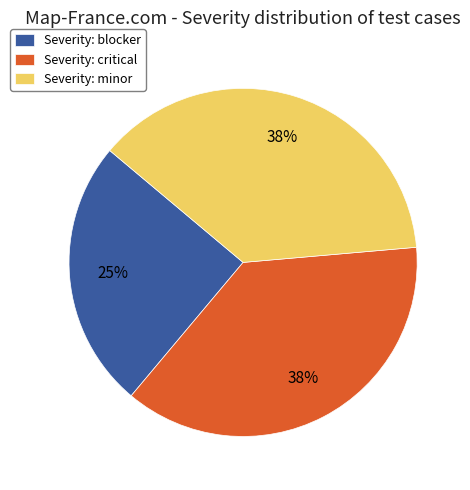

Approximately how many times larger is the value at Severity: blocker compared to Severity: minor?

0.7